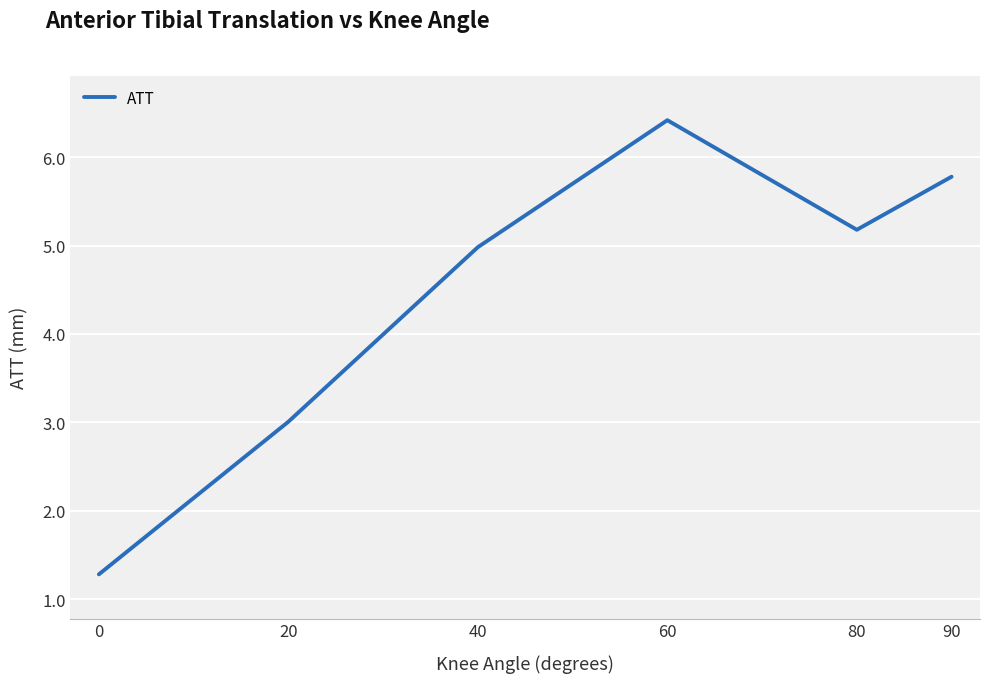

Between 20 and 60, which is larger?

60